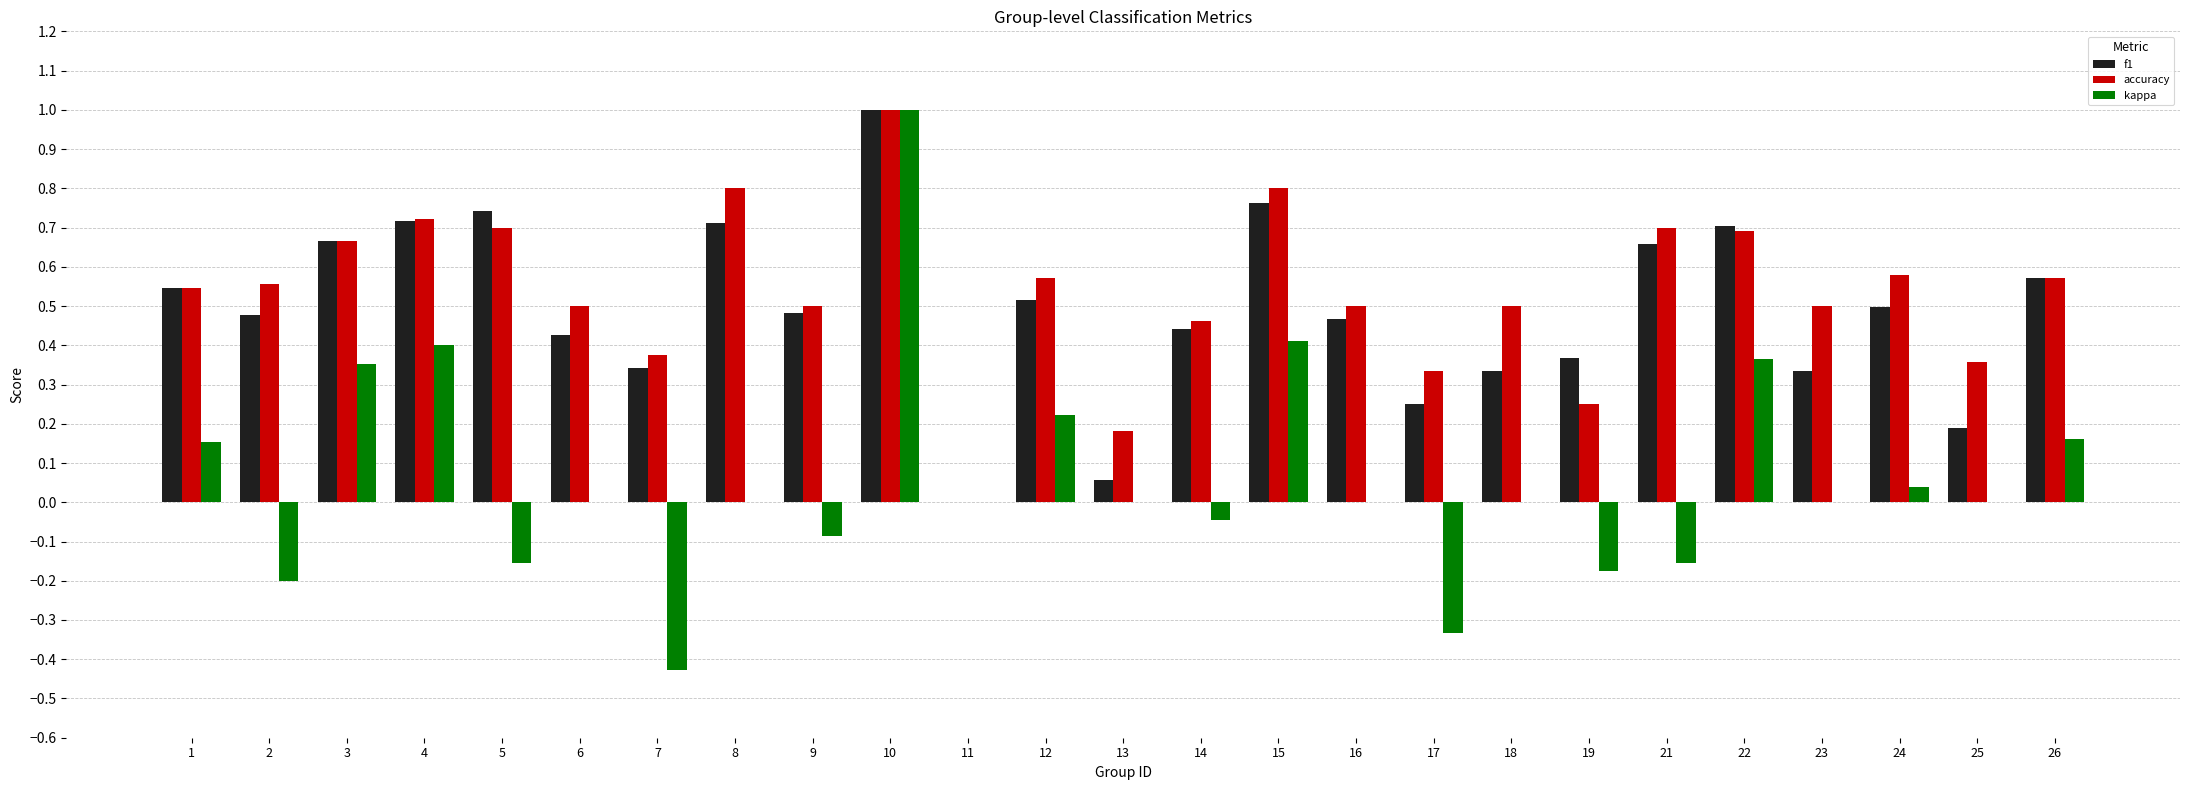

What is the sum of all accuracy values?

13.4